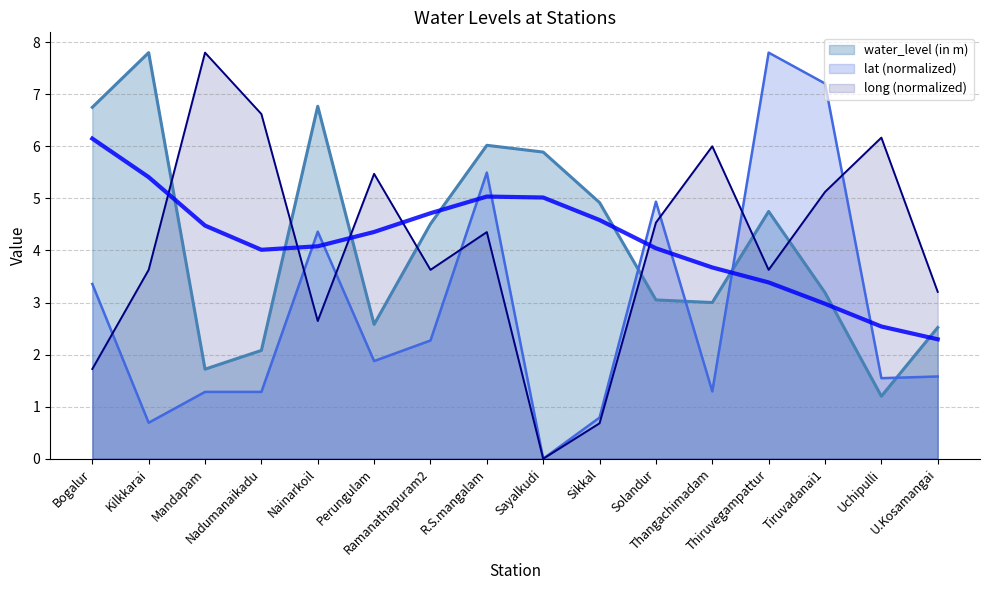

How many interior local peaks does the lat series have?

4